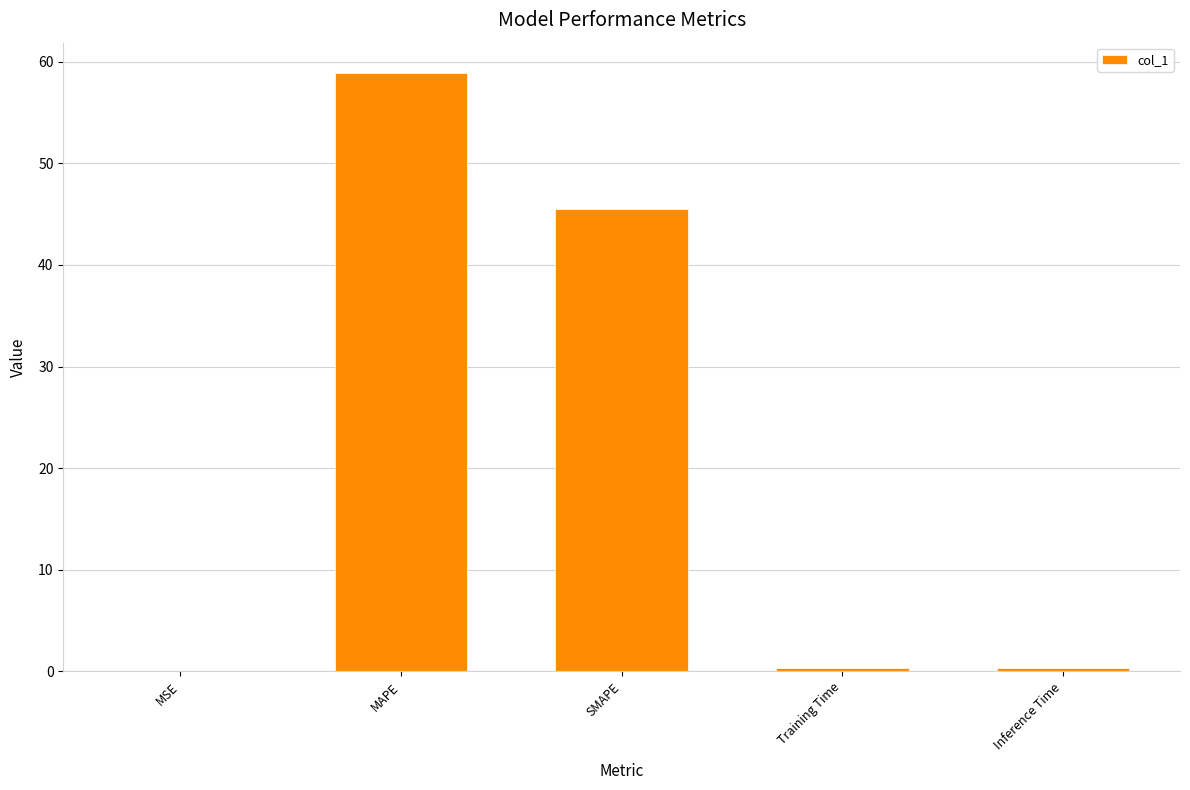

Where is the data nearest to the value 29?

SMAPE